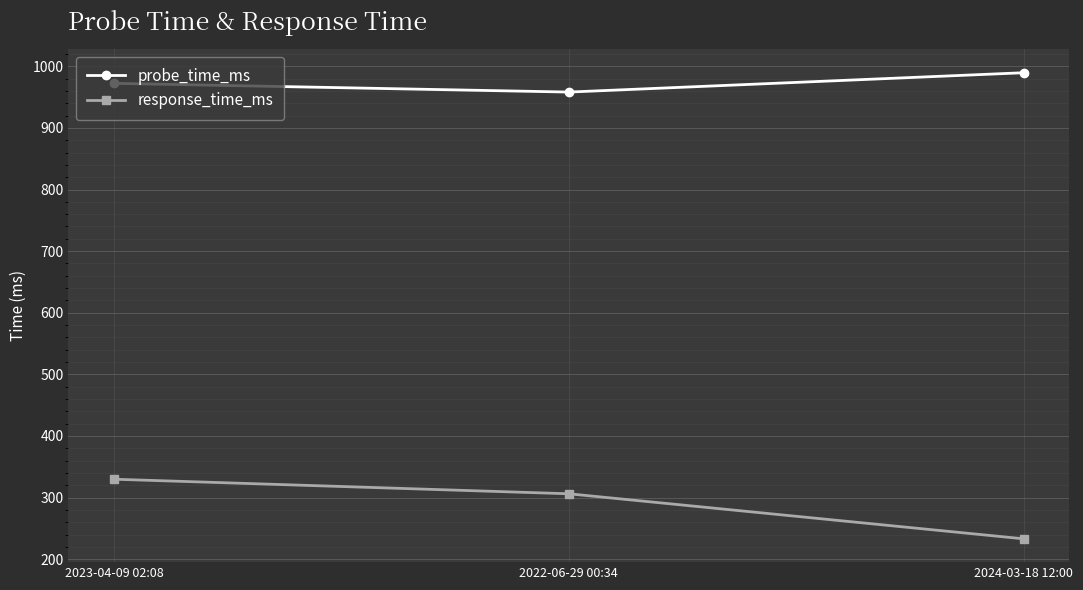

The value of probe_time_ms at 2023-04-09 02:08 is 972.3. True or false?

True